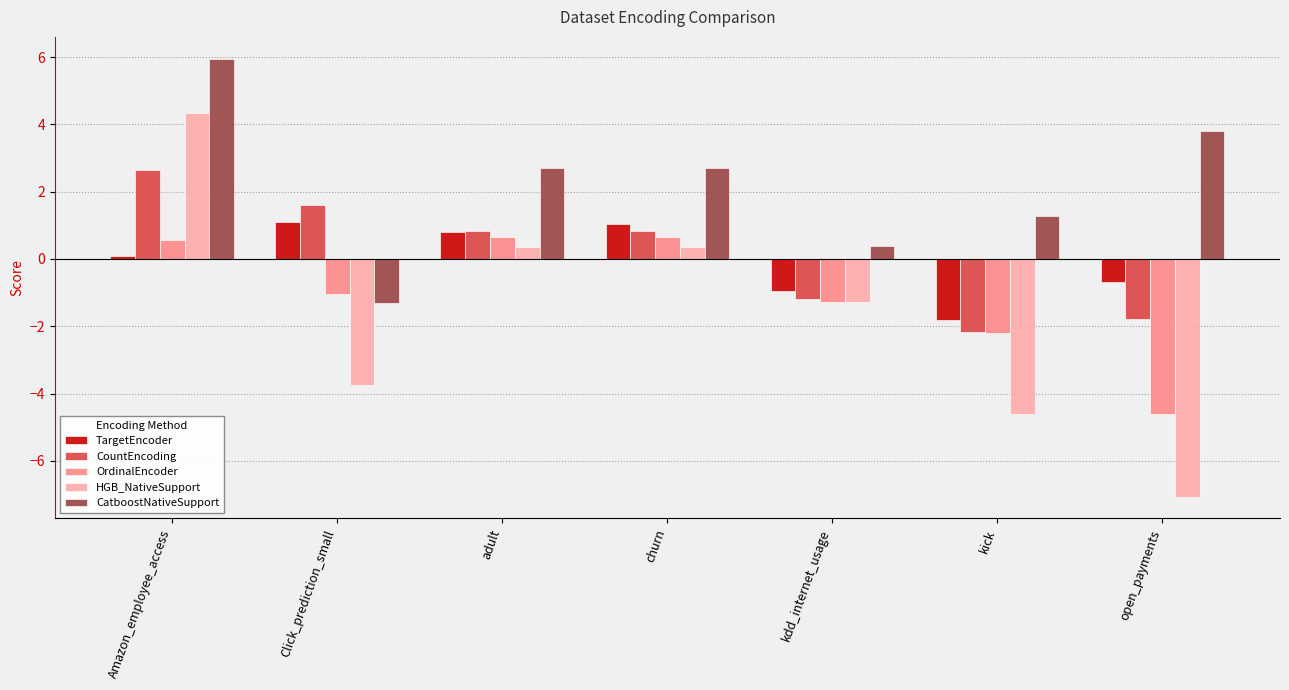

What is the value of the CatboostNativeSupport bar at the 7th from the left?

3.8